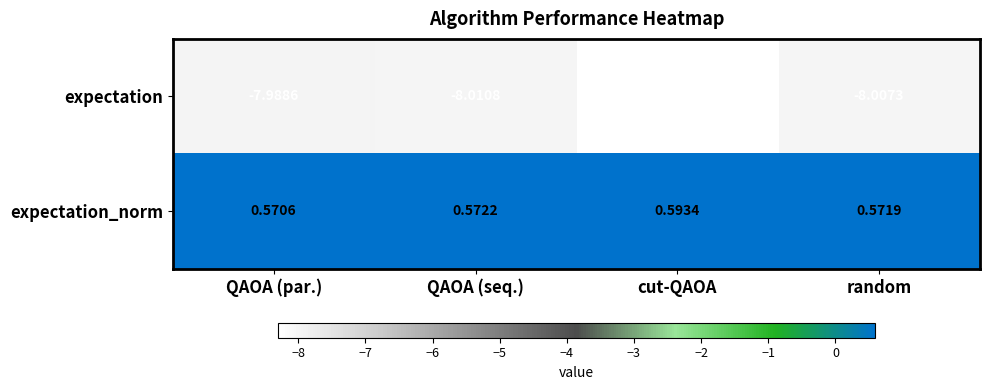

At which category is the sum across all series the highest?

QAOA (par.)